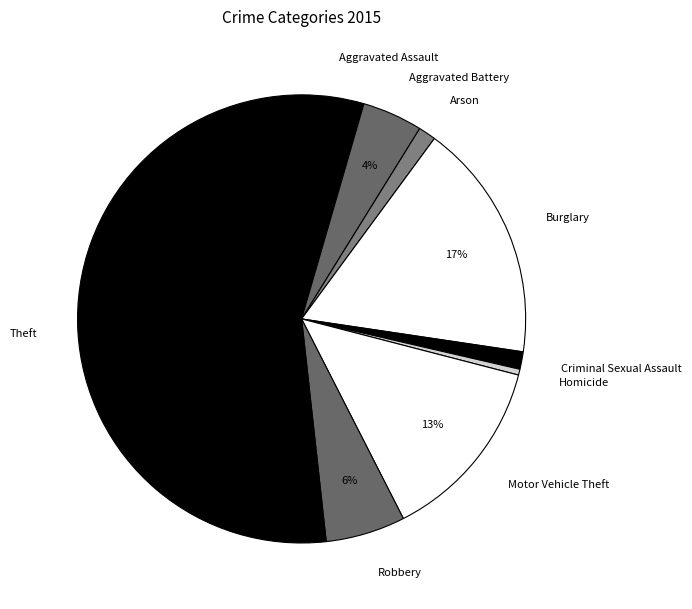

How many segments does this pie chart have?

9